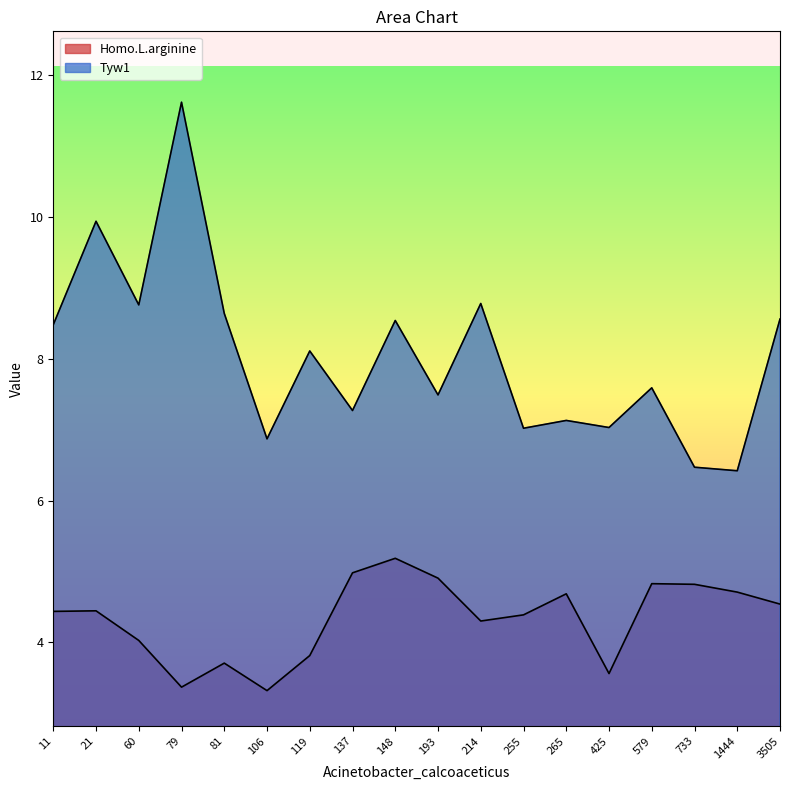

At how many categories does at least one series exceed 10?

1